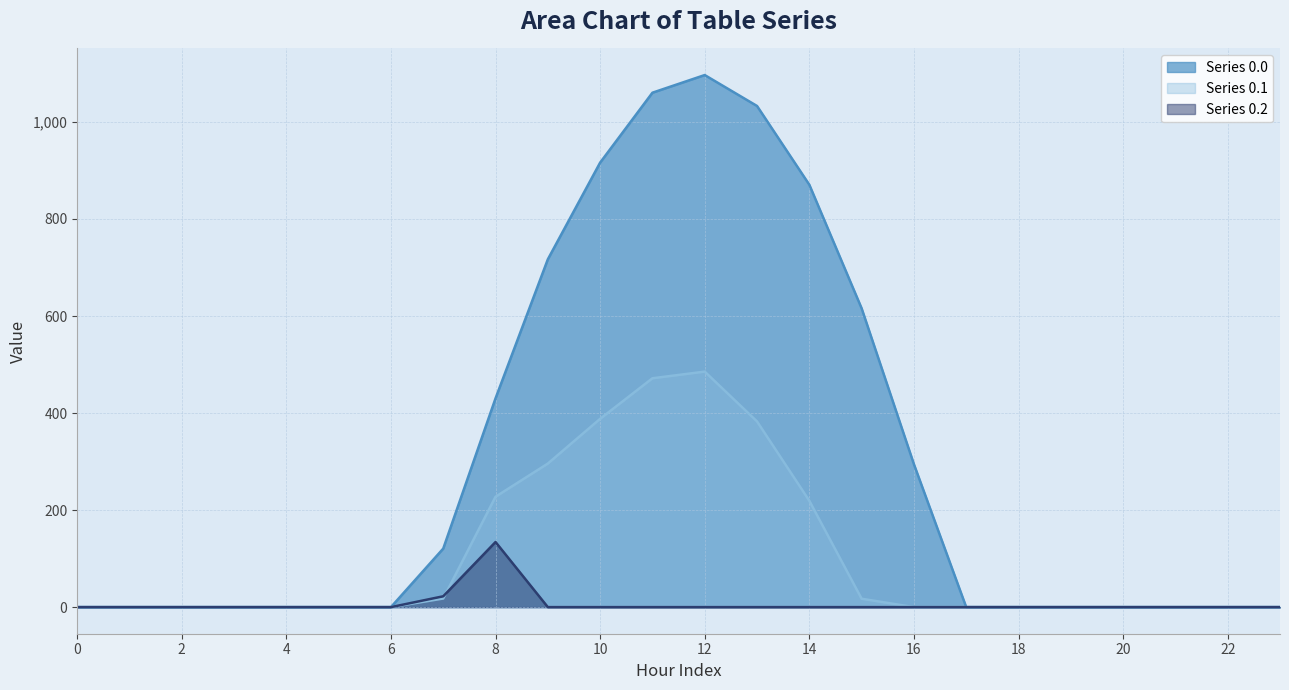

Reading left to right, list all the values displayed in this chart.

Series 0.0: 0=0.0	1=0.0	2=0.0	3=0.0	4=0.0	5=0.0	6=0.0	7=120.6	8=430.3	9=716.9	10=916.2	11=1060.3	12=1096.7	13=1032.9	14=870.6	15=615.9	16=294.5	17=0.0	18=0.0	19=0.0	20=0.0	21=0.0	22=0.0	23=0.0
Series 0.1: 0=0.0	1=0.0	2=0.0	3=0.0	4=0.0	5=0.0	6=0.0	7=17.7	8=227.5	9=295.9	10=388.1	11=471.7	12=485.4	13=382.7	14=219.2	15=17.3	16=0.0	17=0.0	18=0.0	19=0.0	20=0.0	21=0.0	22=0.0	23=0.0
Series 0.2: 0=0.0	1=0.0	2=0.0	3=0.0	4=0.0	5=0.0	6=0.0	7=22.3	8=134.2	9=0.0	10=0.0	11=0.0	12=0.0	13=0.0	14=0.0	15=0.0	16=0.0	17=0.0	18=0.0	19=0.0	20=0.0	21=0.0	22=0.0	23=0.0